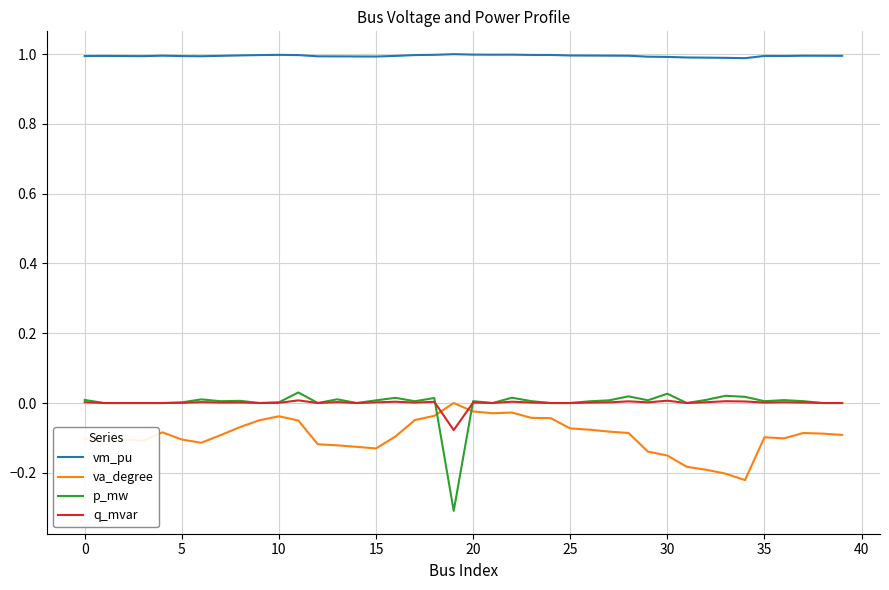

Which series has the largest range (max minus min)?

p_mw